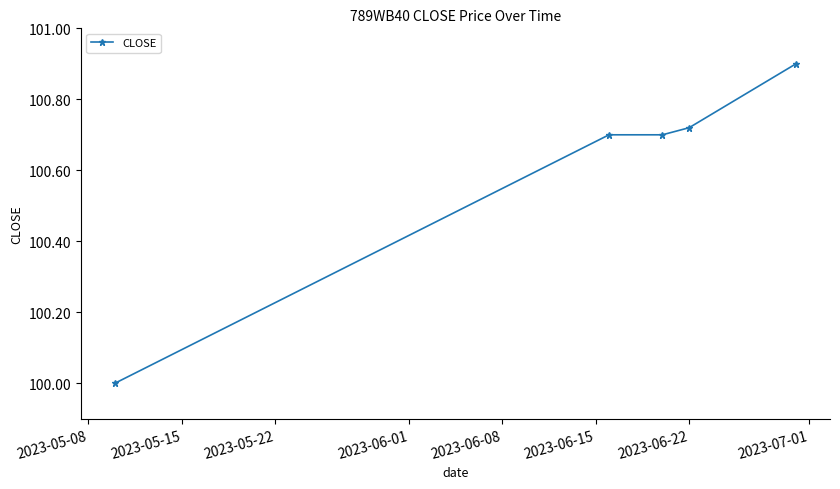

True or false: the data has more than 1 interior local peaks.

False